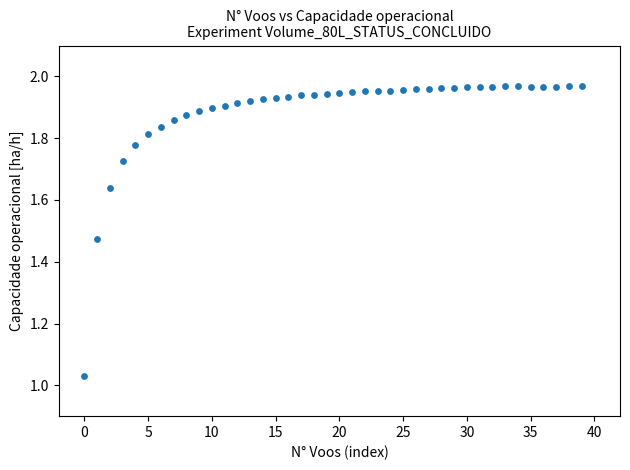

What is the range of Y values (max minus min)?

0.9